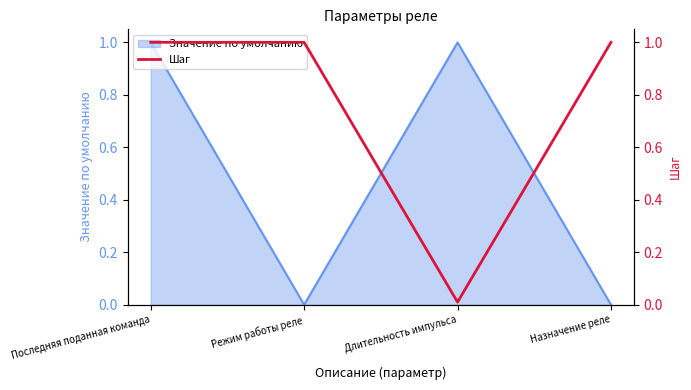

The value of Значение по умолчанию at Длительность импульса is 1. True or false?

True